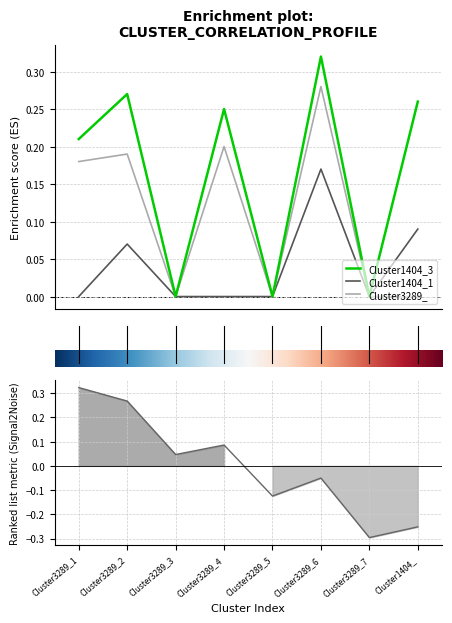

How many interior local valleys does the Cluster1404_1 series have?

1